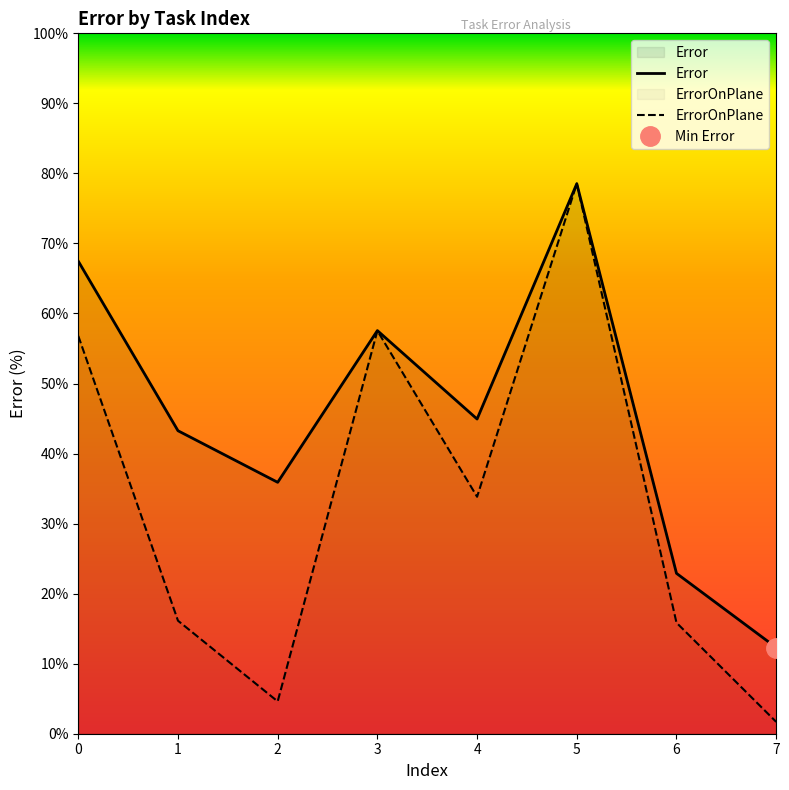

What are all the series names shown in the legend?

Error, ErrorOnPlane